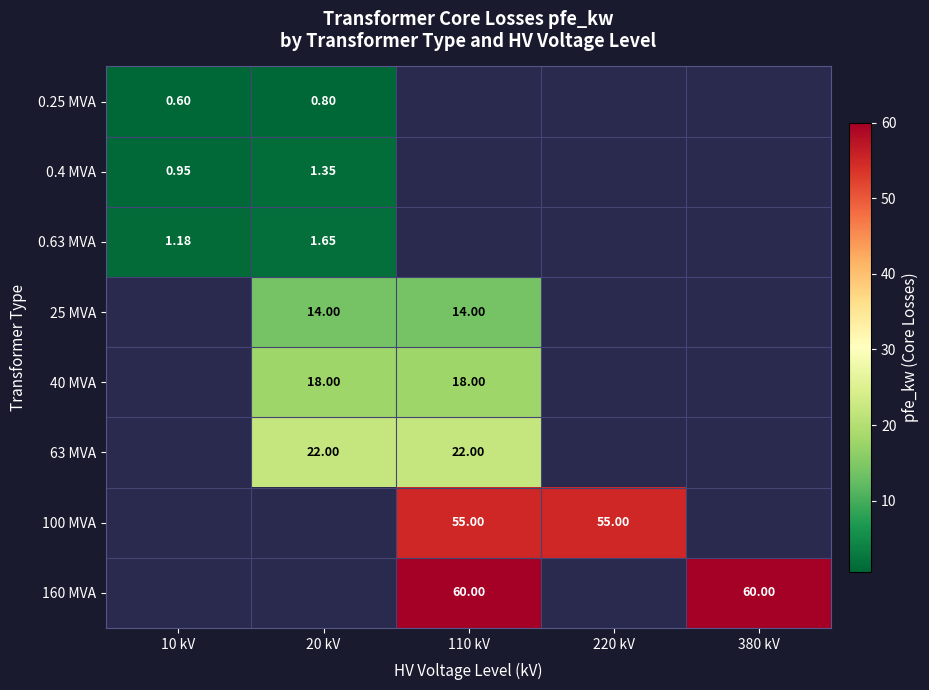

Between 110 kV and 380 kV, which series saw the biggest shift?

160 MVA